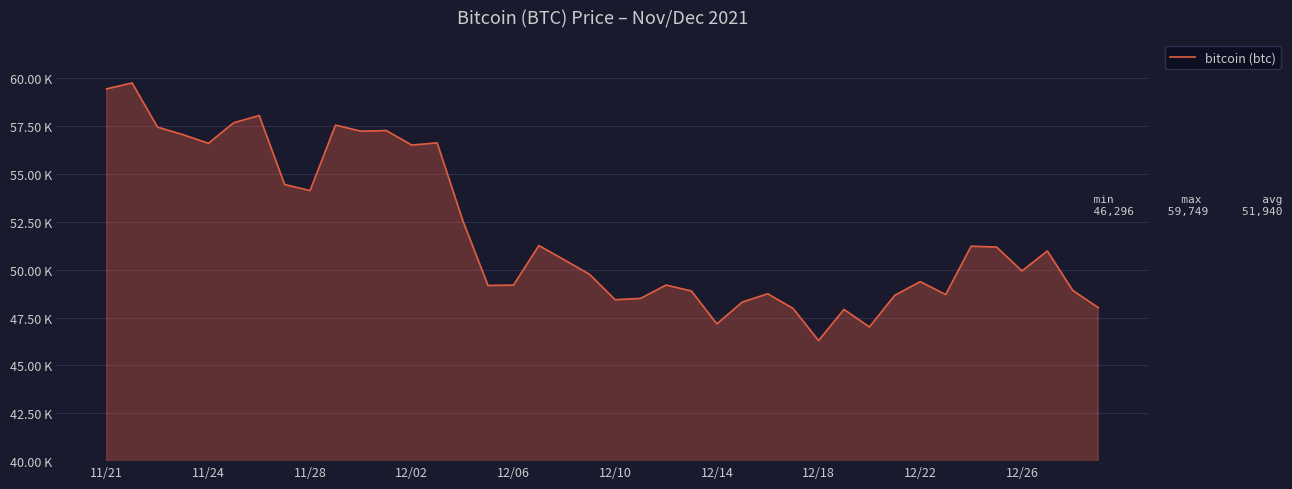

Does the chart display data point markers on the line(s)?

No